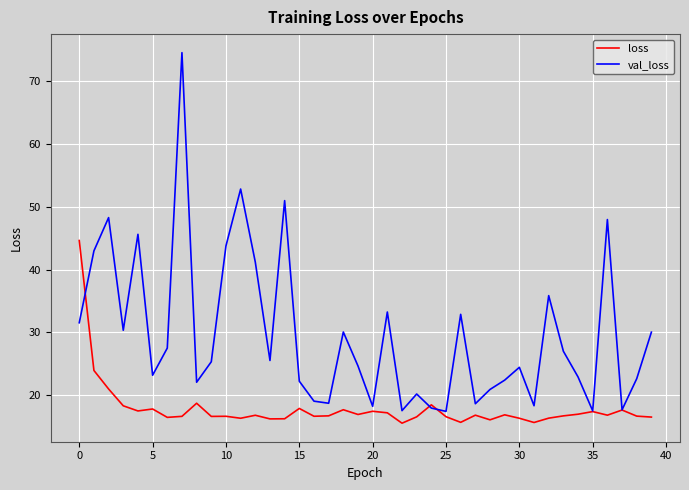

What is the lowest value of the val_loss series?

17.4